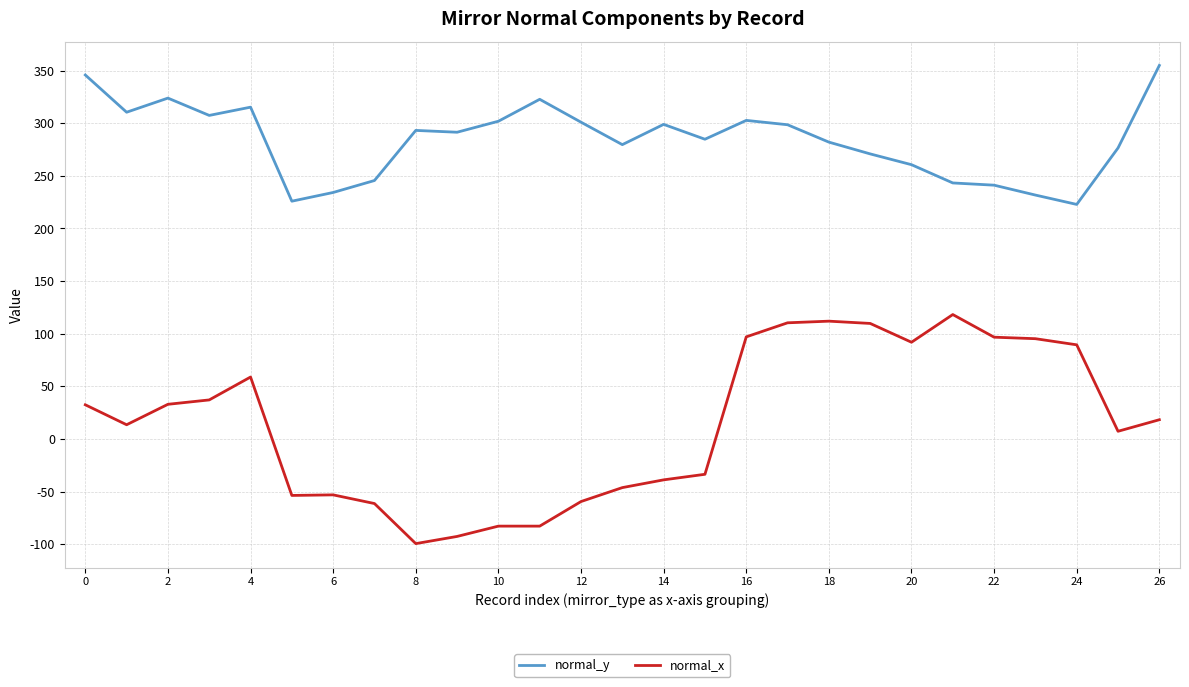

List the series in order of their peak value, highest first.

normal_y, normal_x